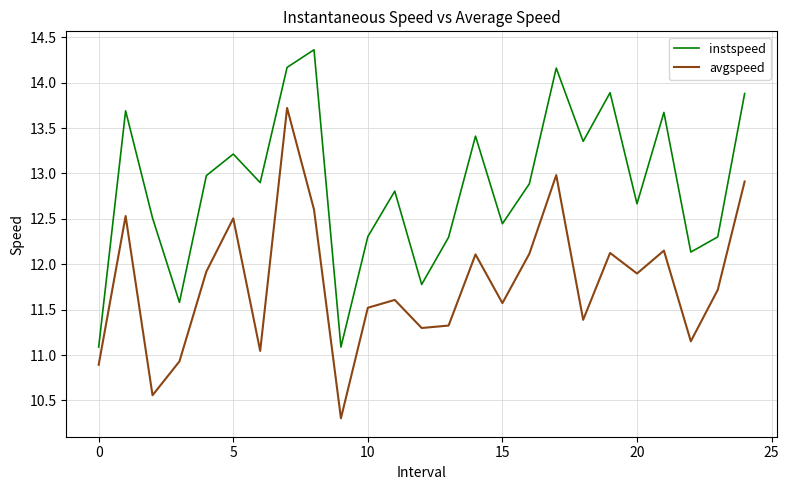

True or false: instspeed and avgspeed cross at least once.

False